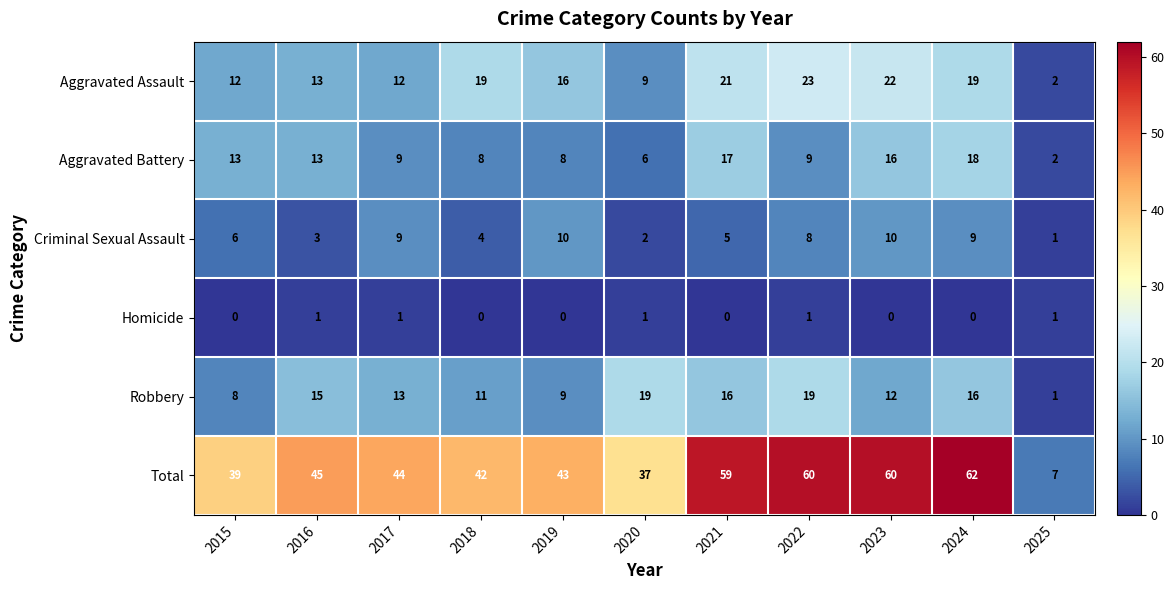

Rank the series by their maximum value, from lowest to highest.

Homicide, Criminal Sexual Assault, Aggravated Battery, Robbery, Aggravated Assault, Total